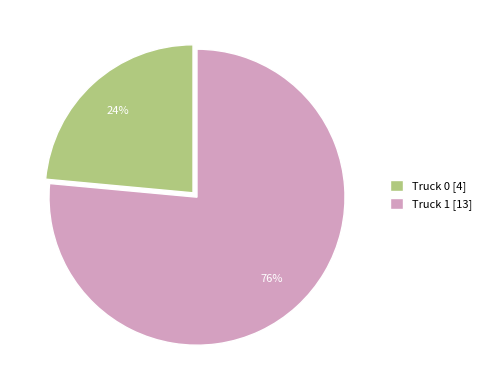

Which has a higher value, Truck 1 [13] or Truck 0 [4]?

Truck 1 [13]